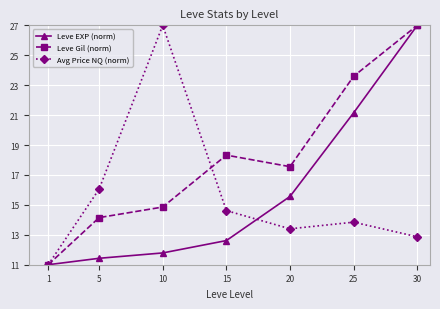

Reading right to left, transcribe all the data shown in this chart.

Leve EXP (norm): 30=27.0	25=21.2	20=15.6	15=12.6	10=11.8	5=11.4	1=11.0
Leve Gil (norm): 30=27.0	25=23.6	20=17.6	15=18.3	10=14.9	5=14.1	1=11.0
Avg Price NQ (norm): 30=12.9	25=13.8	20=13.4	15=14.6	10=27.0	5=16.1	1=11.0